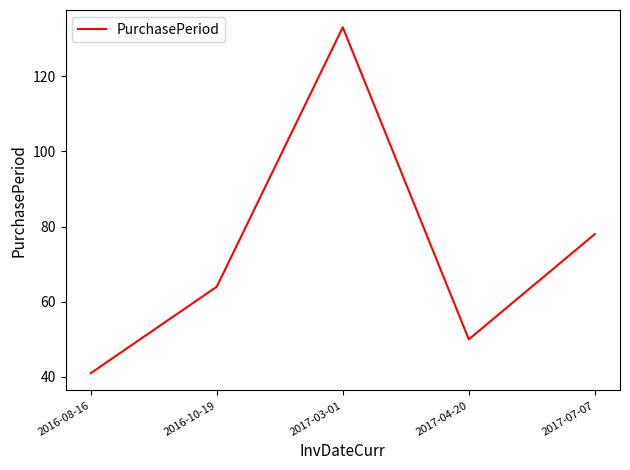

Between 2016-10-19 and 2017-03-01, which is larger?

2017-03-01